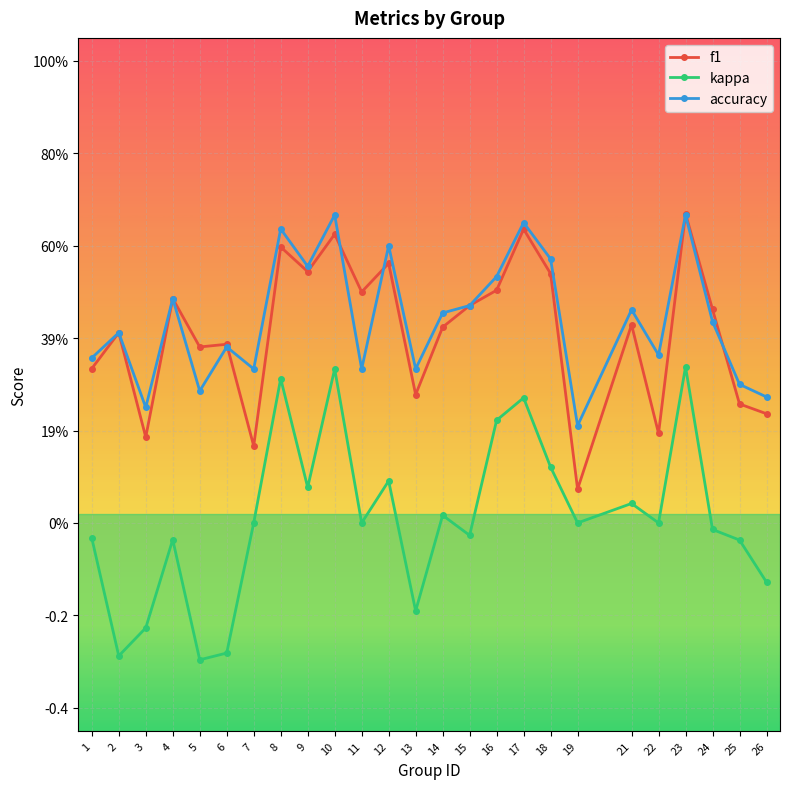

Where is accuracy nearest to the value 0?

19